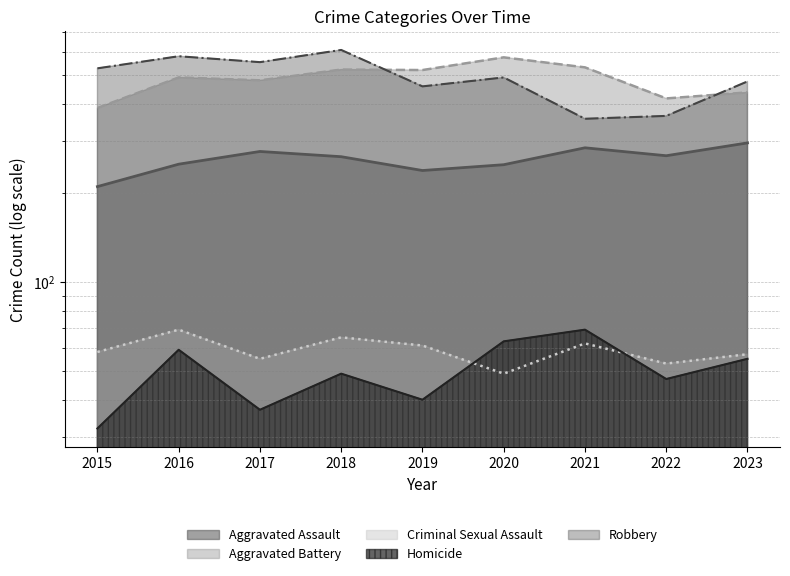

True or false: Aggravated Assault and Robbery intersect in this chart.

False